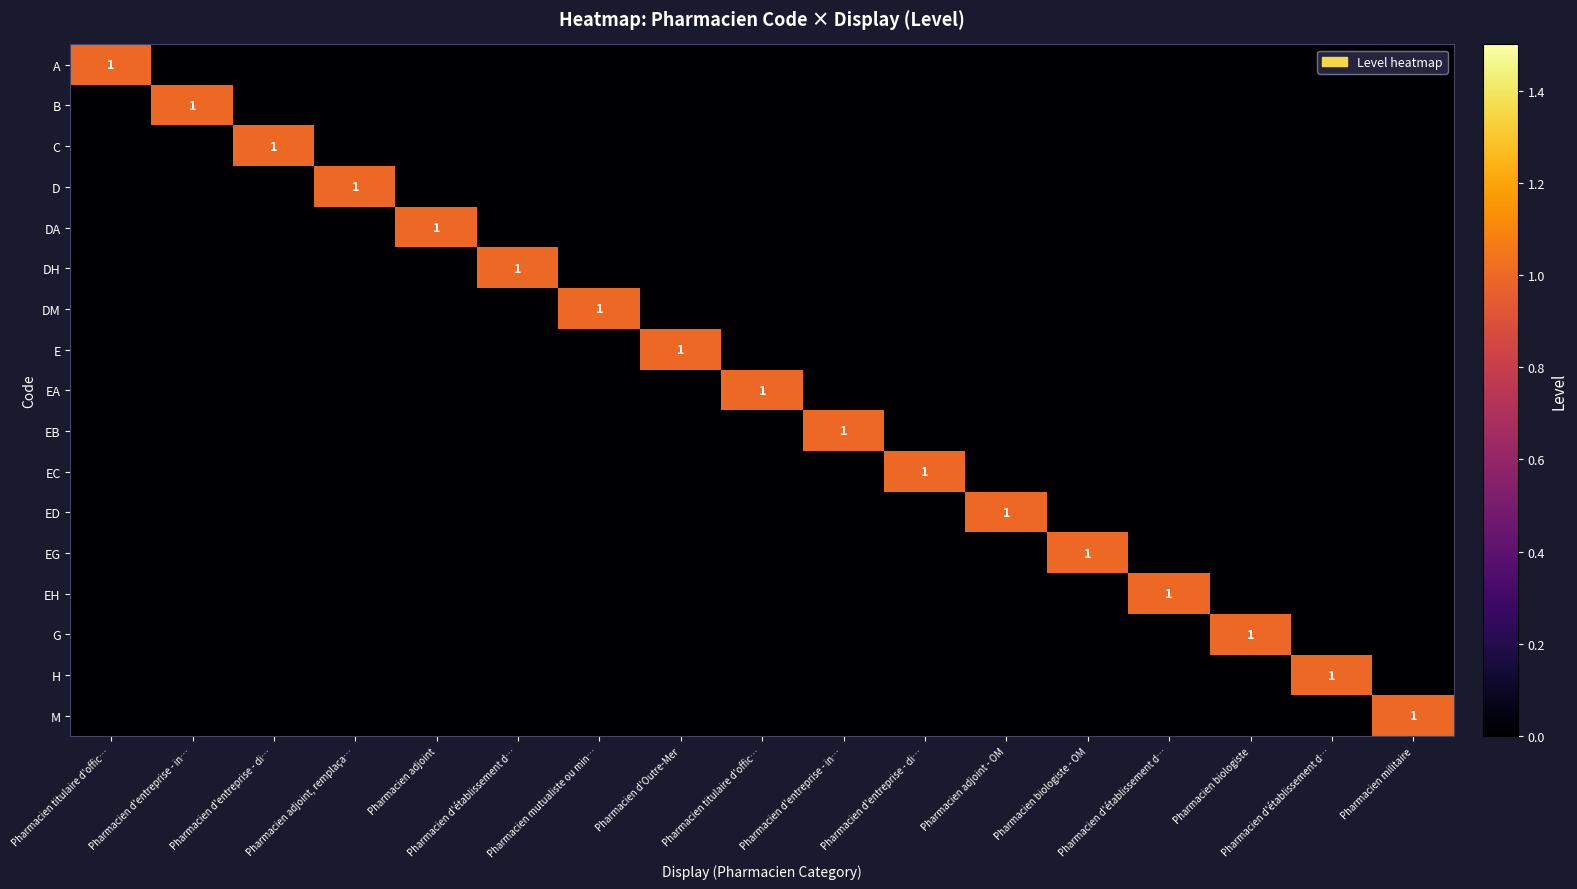

How many categories are shown in the chart?

17